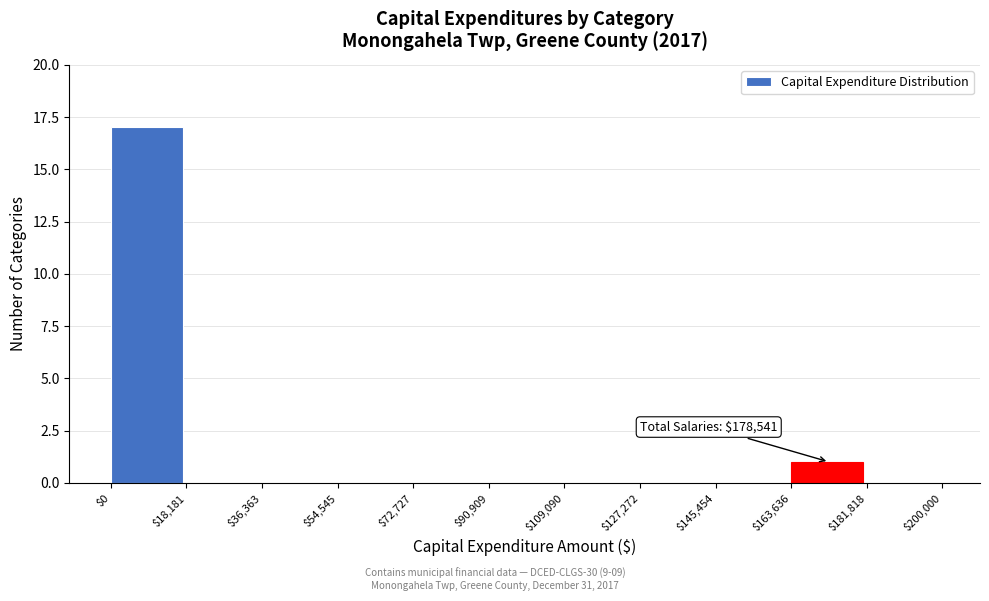

Which range on the x-axis has the tallest bar?

$0 to $18,181